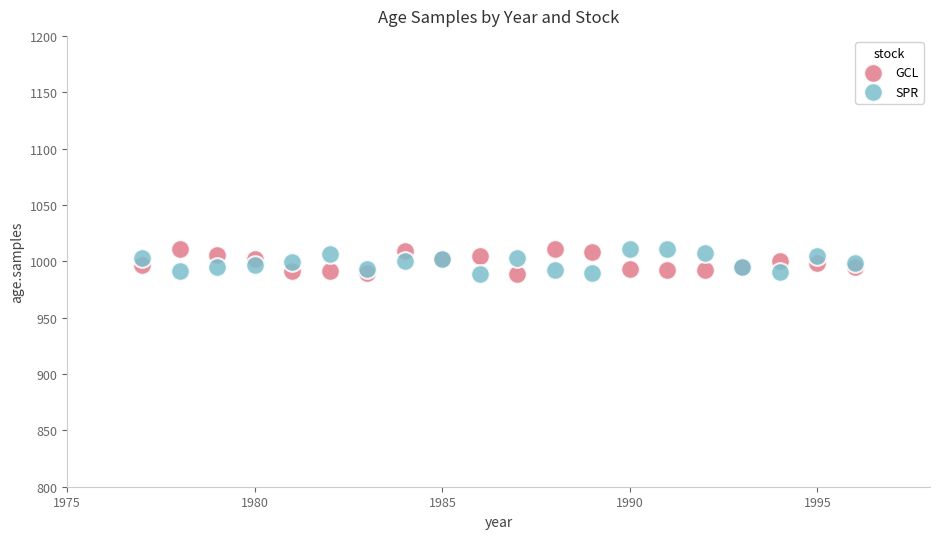

What is the X range (max minus min) for the scatter plot?

19.0